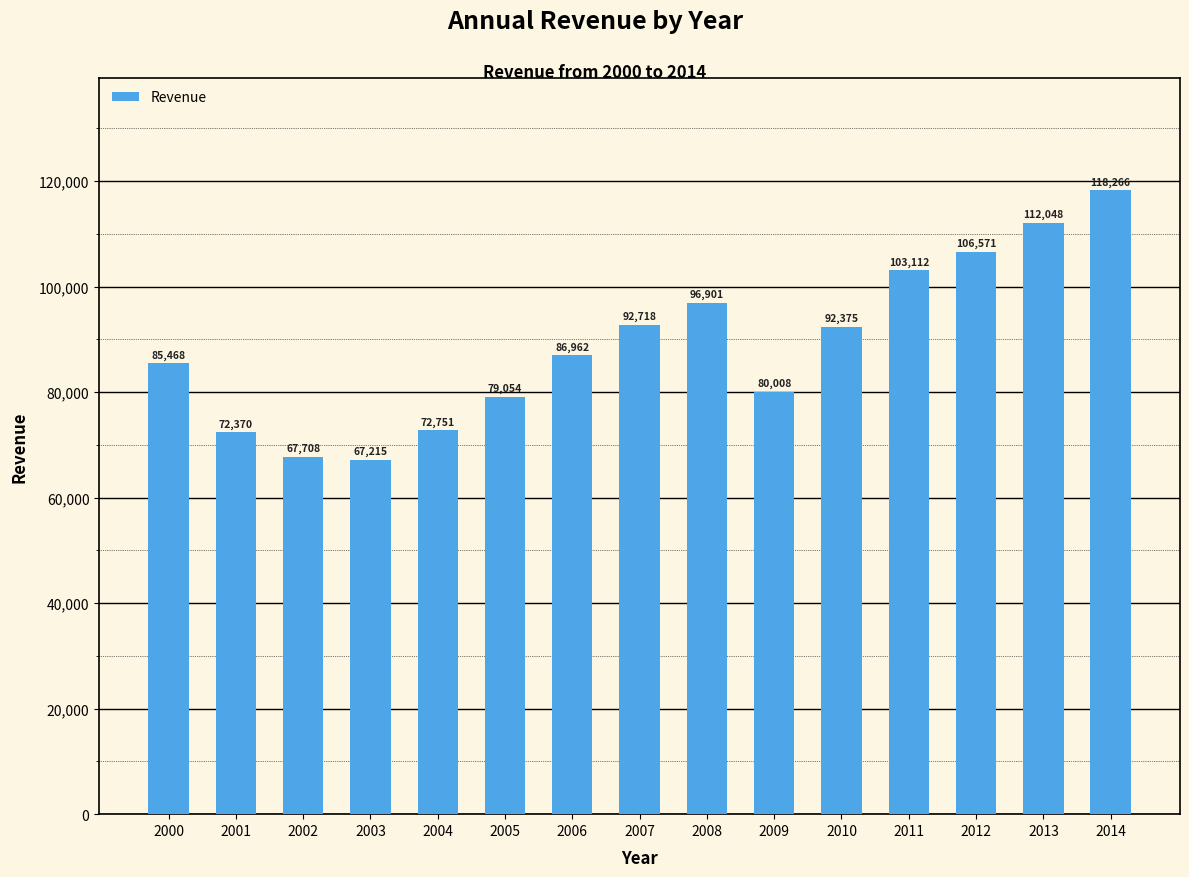

Reading right to left, list all the values displayed in this chart.

2014=118266	2013=112048	2012=106571	2011=103112	2010=92375	2009=80008	2008=96901	2007=92718	2006=86962	2005=79054	2004=72751	2003=67215	2002=67708	2001=72370	2000=85468